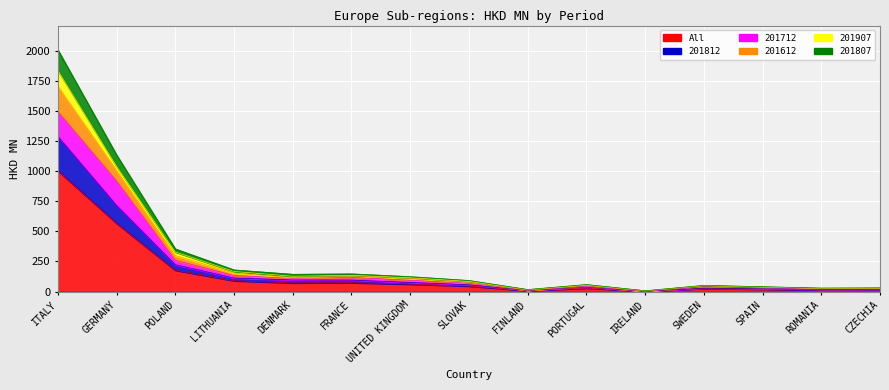

What is the minimum value shown in the chart?

3.5